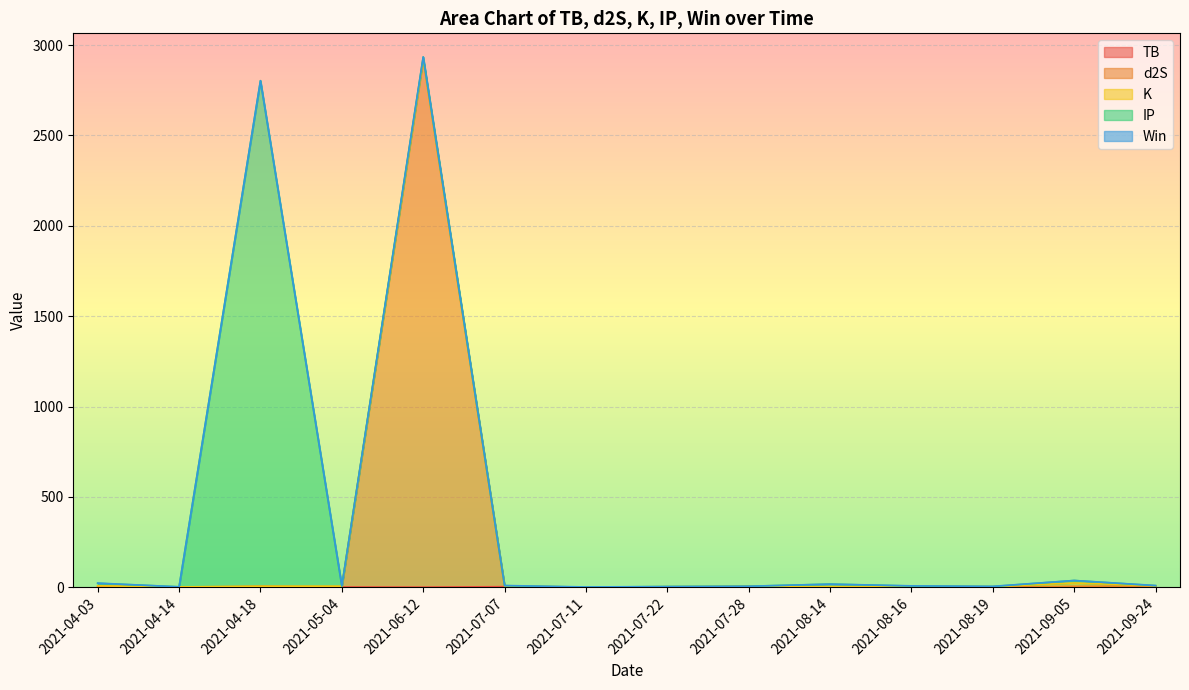

Reading left to right, list all the values displayed in this chart.

TB: 2021-04-03=3.3	2021-04-14=0.1	2021-04-18=3.3	2021-05-04=1.4	2021-06-12=0.7	2021-07-07=3.3	2021-07-11=0.0	2021-07-22=0.1	2021-07-28=3.3	2021-08-14=0.0	2021-08-16=1.4	2021-08-19=0.1	2021-09-05=3.3	2021-09-24=3.3
d2S: 2021-04-03=1.6	2021-04-14=1.6	2021-04-18=1.6	2021-05-04=1.6	2021-06-12=2919.2	2021-07-07=1.6	2021-07-11=0.0	2021-07-22=0.0	2021-07-28=1.6	2021-08-14=0.3	2021-08-16=1.6	2021-08-19=0.3	2021-09-05=1.6	2021-09-24=1.6
K: 2021-04-03=3.2	2021-04-14=0.1	2021-04-18=0.7	2021-05-04=3.2	2021-06-12=0.7	2021-07-07=3.2	2021-07-11=0.1	2021-07-22=3.2	2021-07-28=0.1	2021-08-14=3.2	2021-08-16=3.2	2021-08-19=3.2	2021-09-05=18.7	2021-09-24=3.2
IP: 2021-04-03=13.9	2021-04-14=0.5	2021-04-18=2797.6	2021-05-04=0.5	2021-06-12=13.9	2021-07-07=0.5	2021-07-11=0.5	2021-07-22=0.5	2021-07-28=0.5	2021-08-14=13.9	2021-08-16=0.5	2021-08-19=0.5	2021-09-05=13.9	2021-09-24=0.5
Win: 2021-04-03=1.0	2021-04-14=0.0	2021-04-18=0.0	2021-05-04=1.0	2021-06-12=0.0	2021-07-07=1.0	2021-07-11=1.0	2021-07-22=0.0	2021-07-28=0.0	2021-08-14=0.0	2021-08-16=1.0	2021-08-19=1.0	2021-09-05=0.0	2021-09-24=1.0